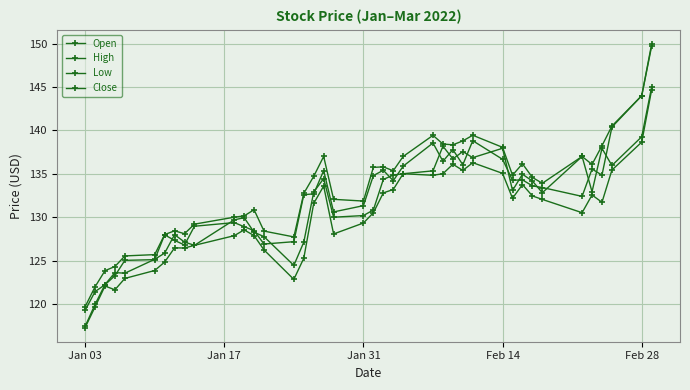

True or false: High and Low cross at least once.

False